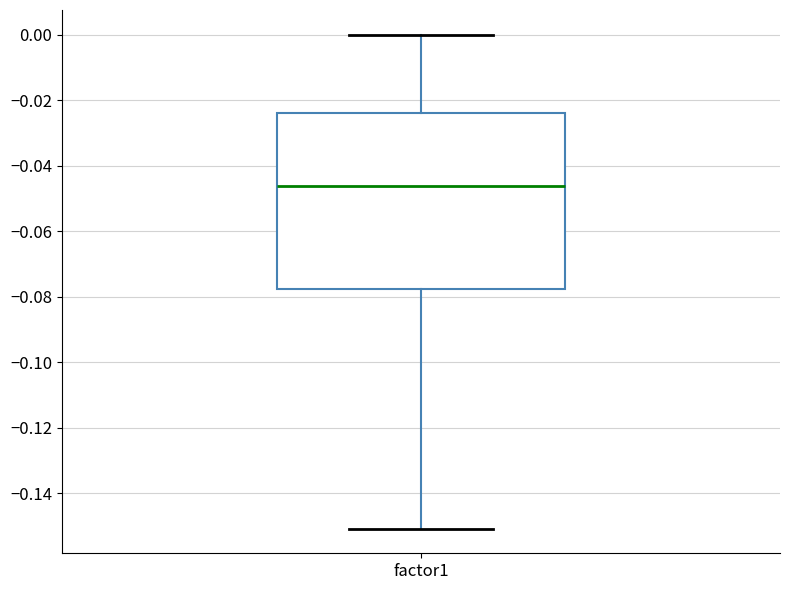

Transcribe this box plot: give where the median line is, the range the box spans, and where the two whiskers end, as read against the y-axis. The values are not printed on the chart, so give them approximately, as read against the axis.

median -0.046, box -0.078 to -0.024, whiskers -0.150 to 0.000